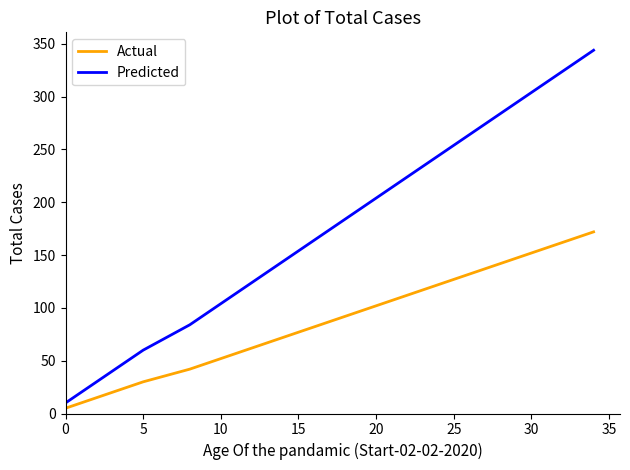

What is the maximum value shown in the chart?

344